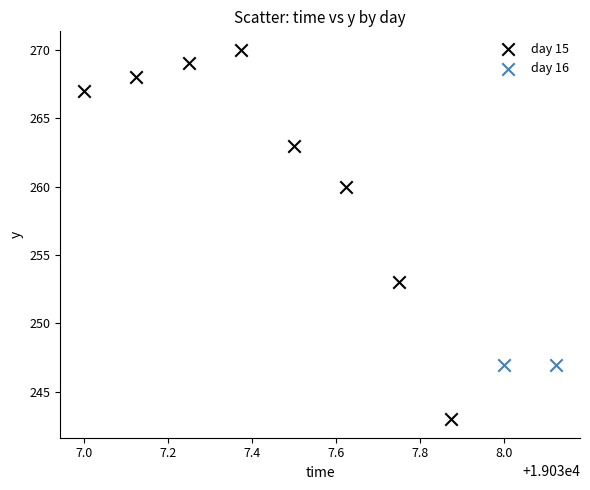

What are all the series names shown in the legend?

day 15, day 16